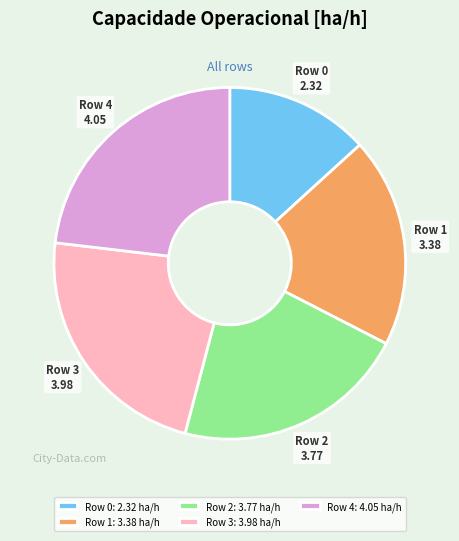

Which category has the smallest portion of the pie?

Row 0